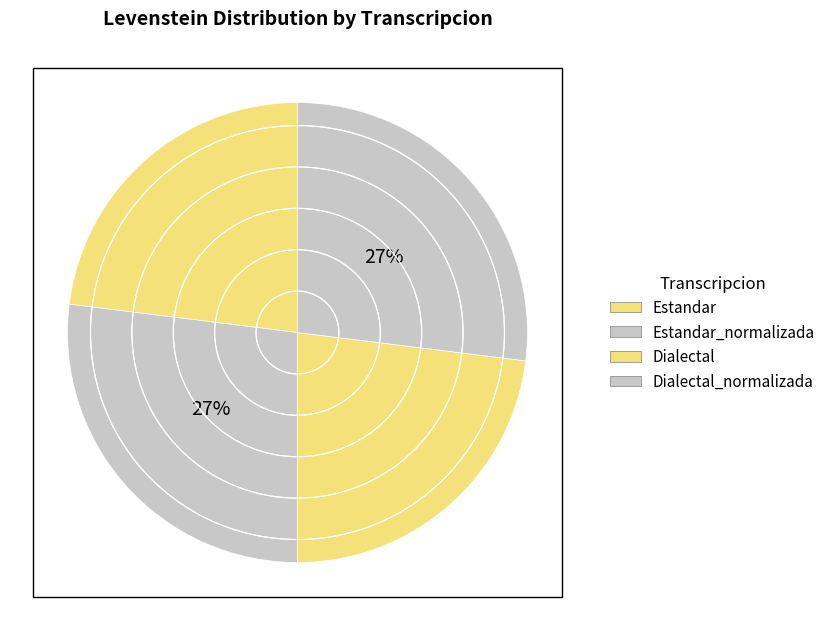

Which category has the smallest portion of the pie?

Estandar